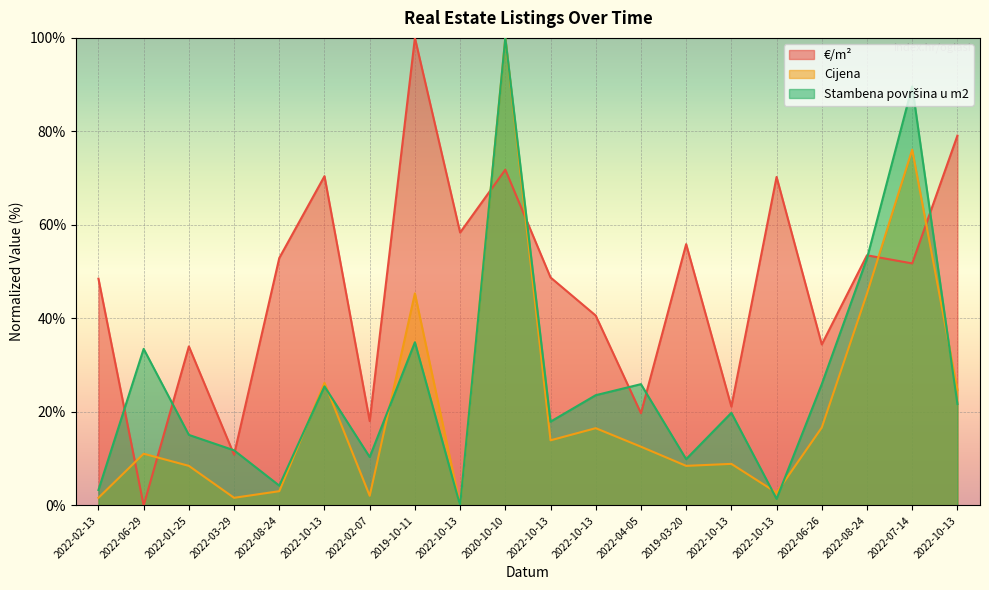

Which series has the widest spread of values?

€/m²